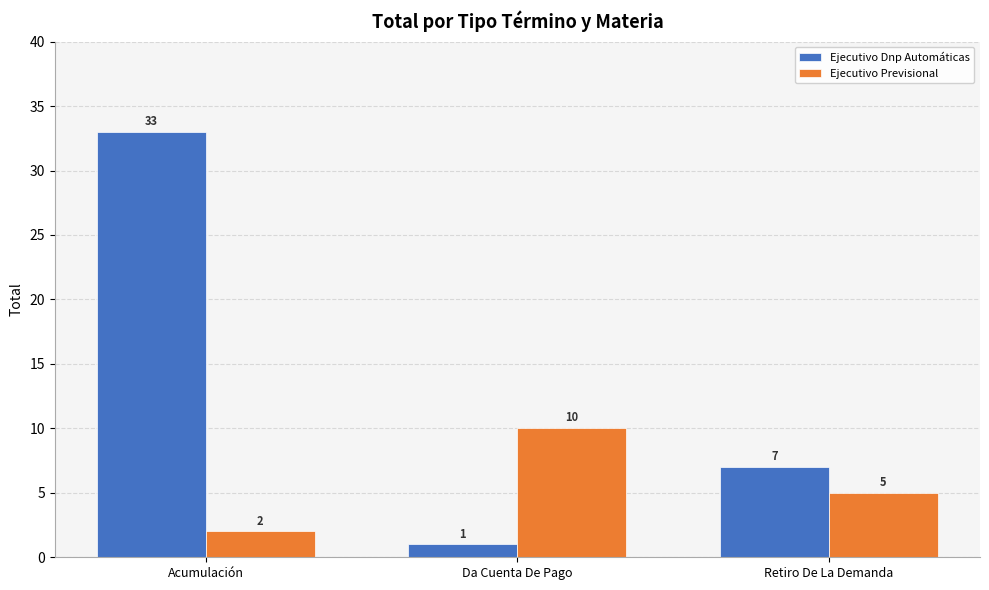

What is the difference between the Ejecutivo Dnp Automáticas values at Retiro De La Demanda and Da Cuenta De Pago?

6